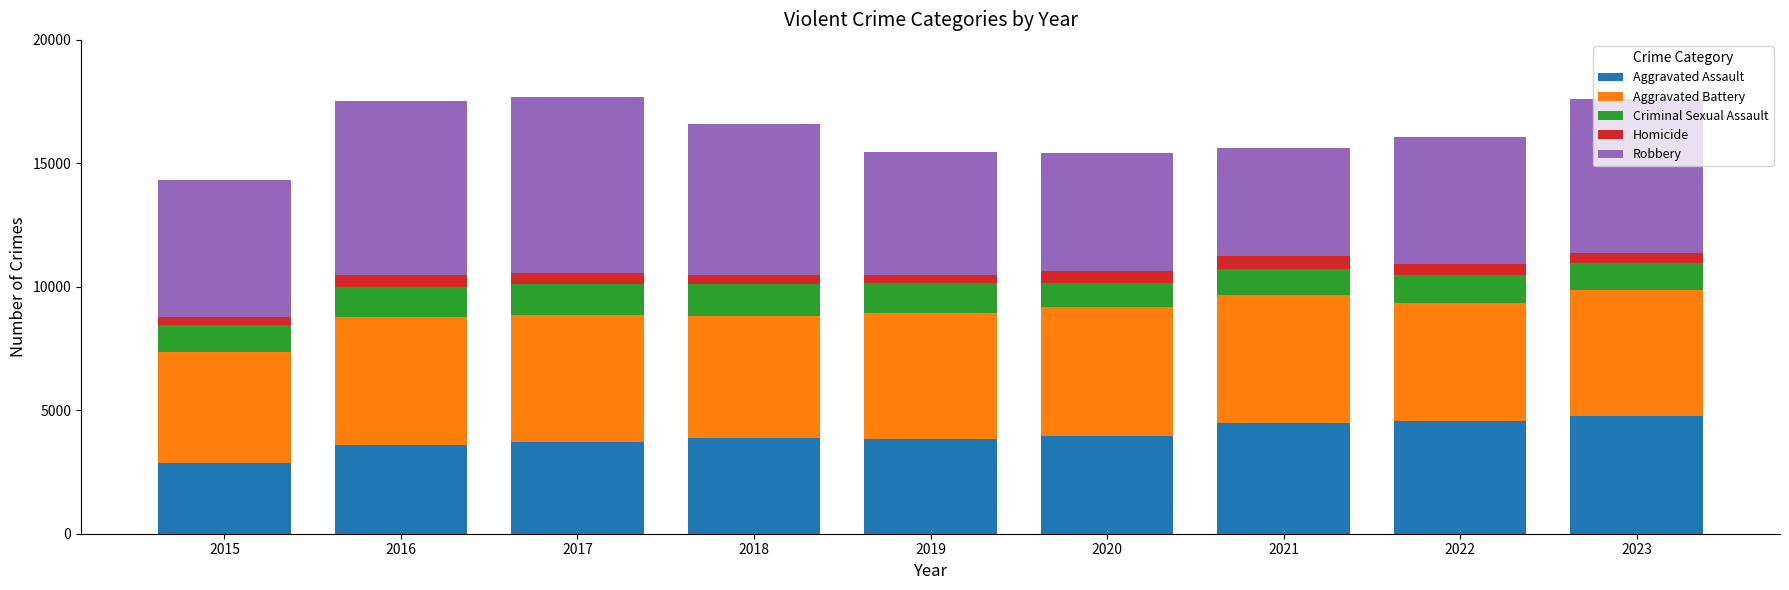

Is it true that Aggravated Assault equals 5805 at 2019?

False